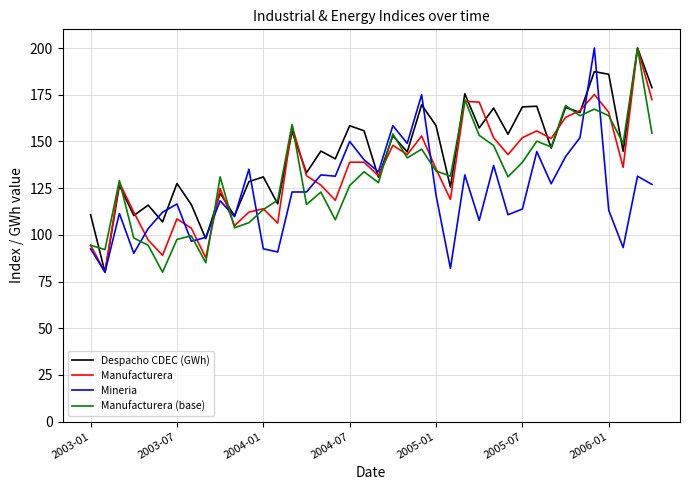

True or false: Despacho CDEC (GWh) and Manufacturera cross at least once.

True